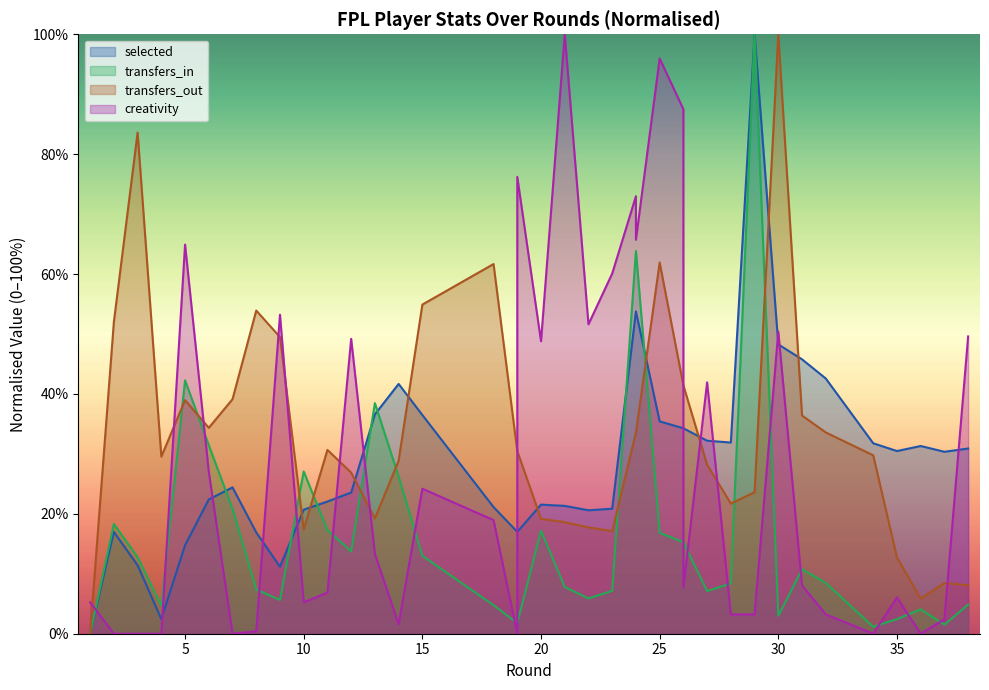

Is it true that transfers_out equals 90.0 at 15?

False